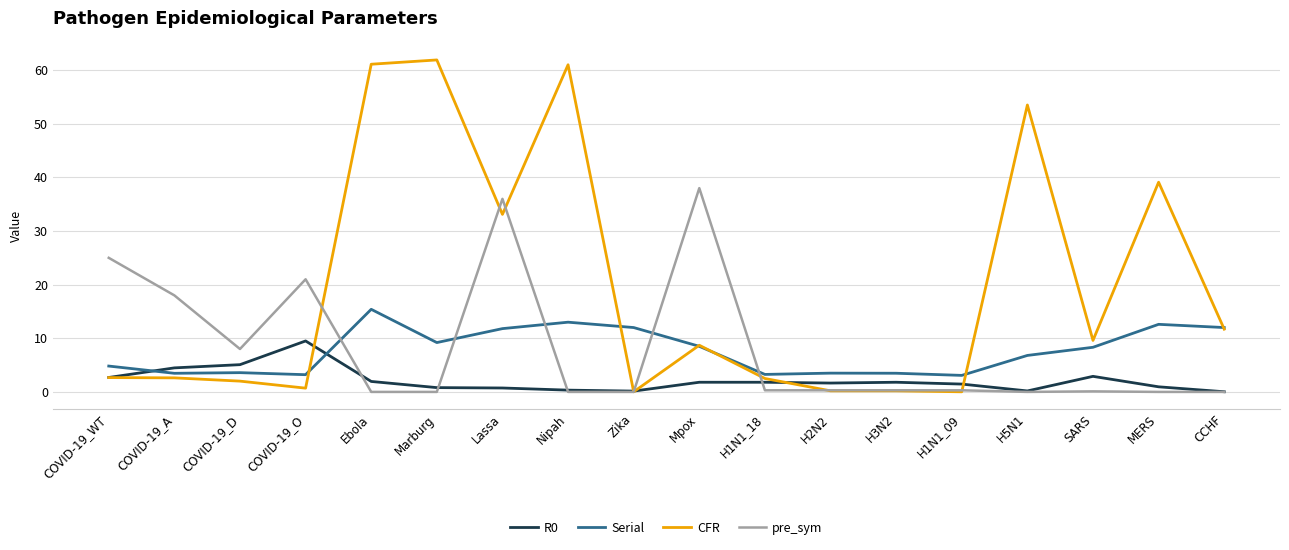

Is the value of pre_sym at COVID-19_O greater than the value of CFR at Ebola?

No